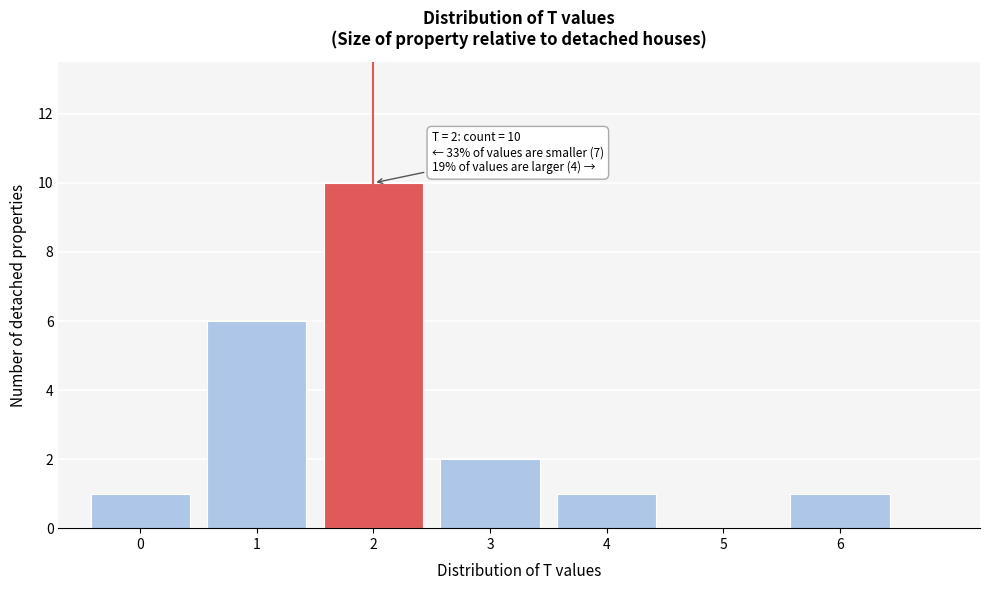

Which range on the x-axis has the tallest bar?

1.5 to 2.5